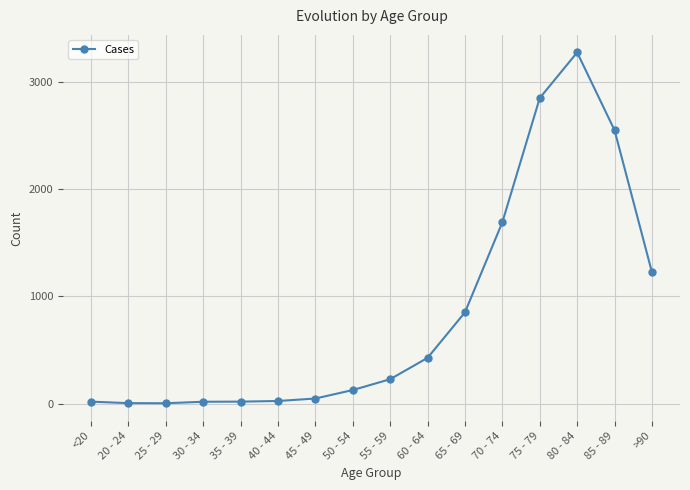

True or false: there are more than 0 points higher than both neighbors.

True